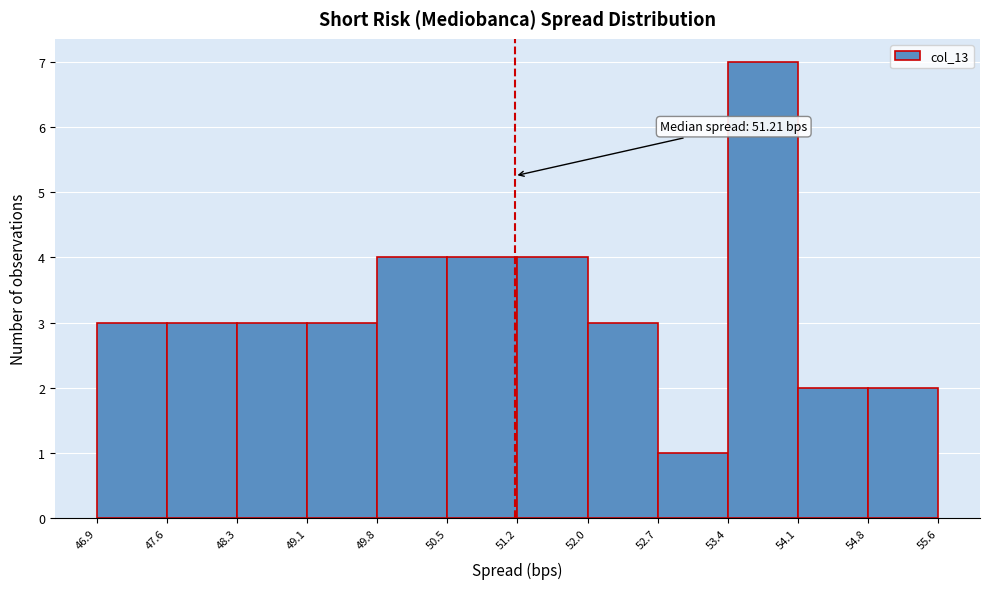

Over which range of the x-axis is the bar tallest?

53.4 to 54.1